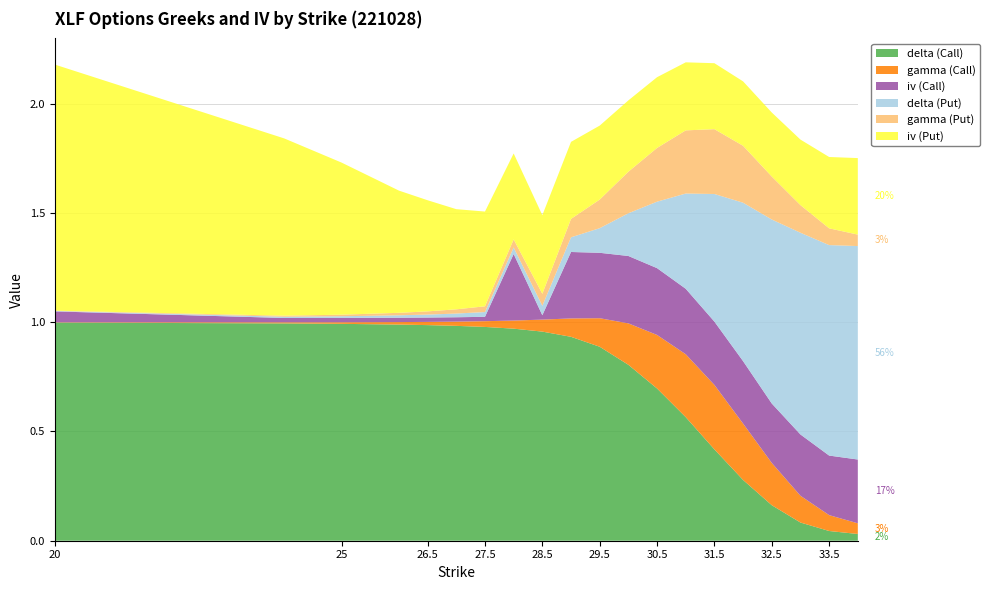

Reading left to right, extract all data points from this chart.

delta (Call): 20=1.0	24=1.0	25=1.0	26=1.0	26.5=1.0	27=1.0	27.5=1.0	28=1.0	28.5=1.0	29=0.9	29.5=0.9	30=0.8	30.5=0.7	31=0.6	31.5=0.4	32=0.3	32.5=0.2	33=0.1	33.5=0.0	34=0.0
gamma (Call): 20=0.0	24=0.0	25=0.0	26=0.0	26.5=0.0	27=0.0	27.5=0.0	28=0.0	28.5=0.1	29=0.1	29.5=0.1	30=0.2	30.5=0.2	31=0.3	31.5=0.3	32=0.3	32.5=0.2	33=0.1	33.5=0.1	34=0.0
iv (Call): 20=0.1	24=0.0	25=0.0	26=0.0	26.5=0.0	27=0.0	27.5=0.0	28=0.3	28.5=0.0	29=0.3	29.5=0.3	30=0.3	30.5=0.3	31=0.3	31.5=0.3	32=0.3	32.5=0.3	33=0.3	33.5=0.3	34=0.3
delta (Put): 20=0.0	24=0.0	25=0.0	26=0.0	26.5=0.0	27=0.0	27.5=0.0	28=0.0	28.5=0.0	29=0.1	29.5=0.1	30=0.2	30.5=0.3	31=0.4	31.5=0.6	32=0.7	32.5=0.8	33=0.9	33.5=1.0	34=1.0
gamma (Put): 20=0.0	24=0.0	25=0.0	26=0.0	26.5=0.0	27=0.0	27.5=0.0	28=0.0	28.5=0.1	29=0.1	29.5=0.1	30=0.2	30.5=0.2	31=0.3	31.5=0.3	32=0.3	32.5=0.2	33=0.1	33.5=0.1	34=0.1
iv (Put): 20=1.1	24=0.8	25=0.7	26=0.6	26.5=0.5	27=0.5	27.5=0.4	28=0.4	28.5=0.4	29=0.4	29.5=0.3	30=0.3	30.5=0.3	31=0.3	31.5=0.3	32=0.3	32.5=0.3	33=0.3	33.5=0.3	34=0.4